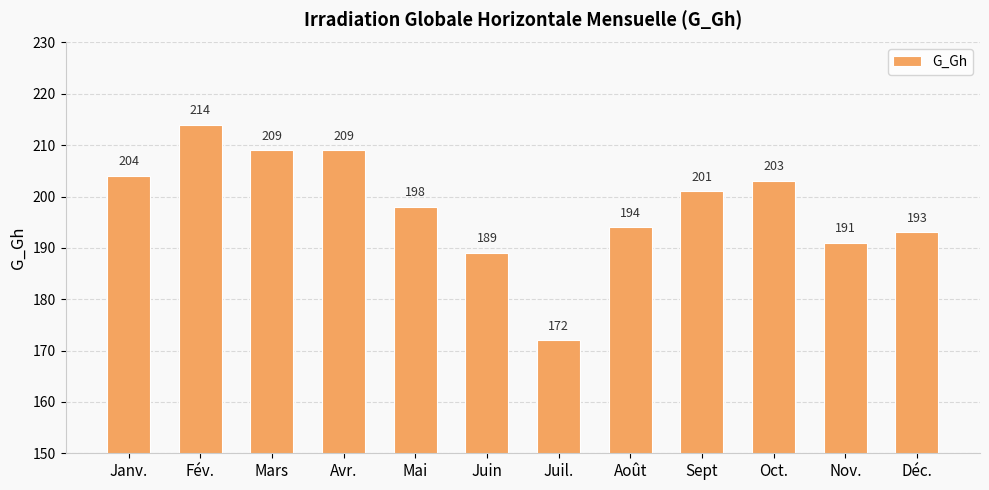

Is it true that the value at Juin is 189?

True